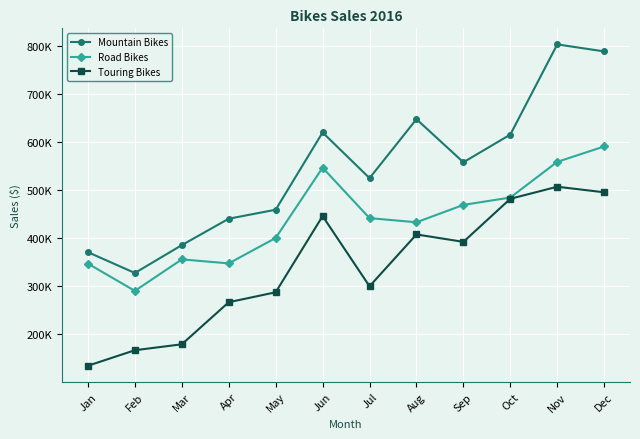

Does the chart have visible grid lines?

Yes